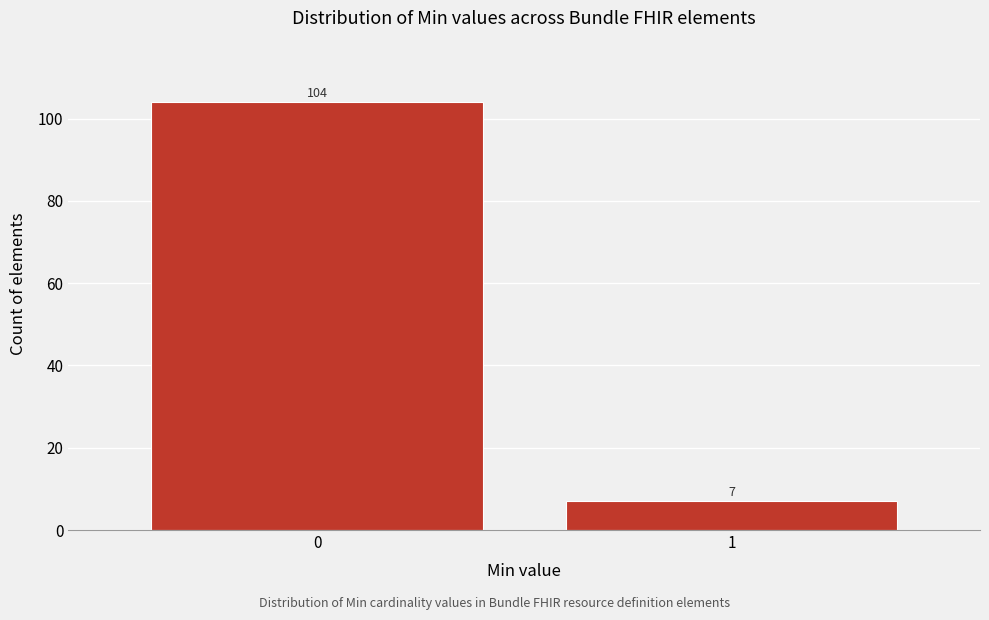

Reading left to right, transcribe all the data shown in this chart.

104	7